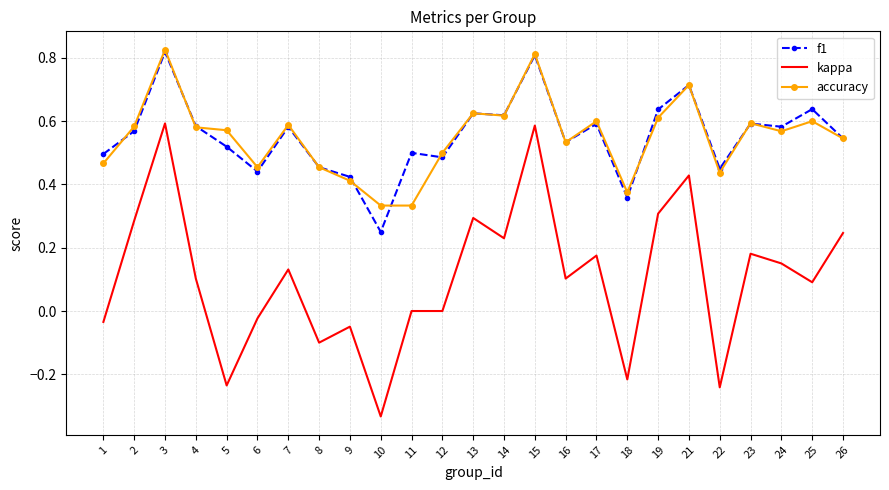

True or false: kappa and f1 intersect in this chart.

False